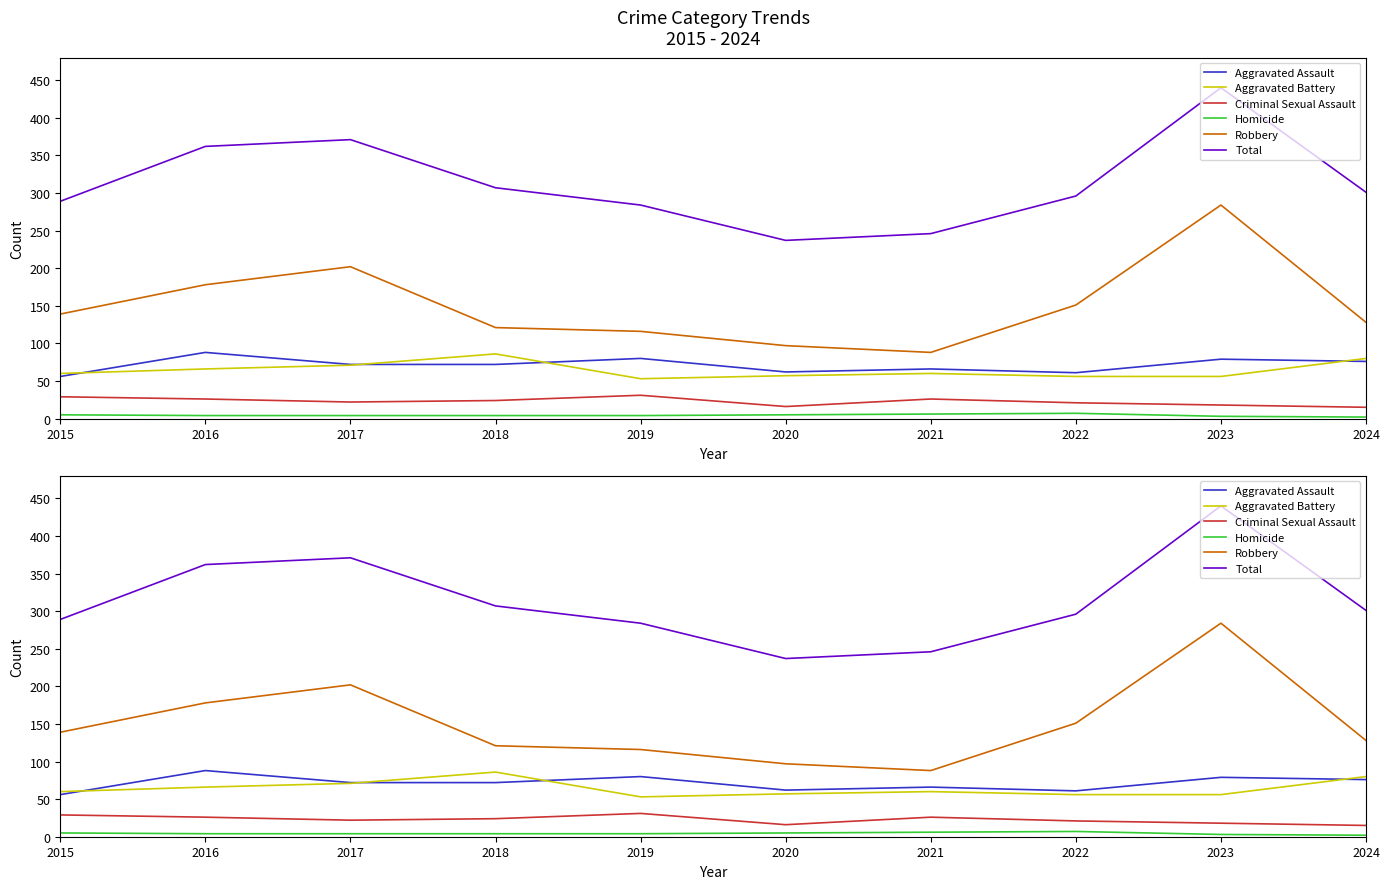

At which label is Robbery closest to 186?

2016